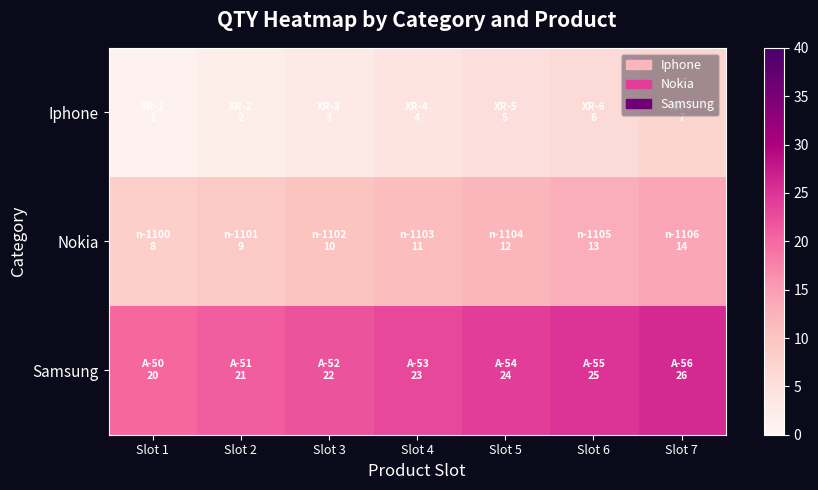

Which series has the largest total across all categories?

Samsung